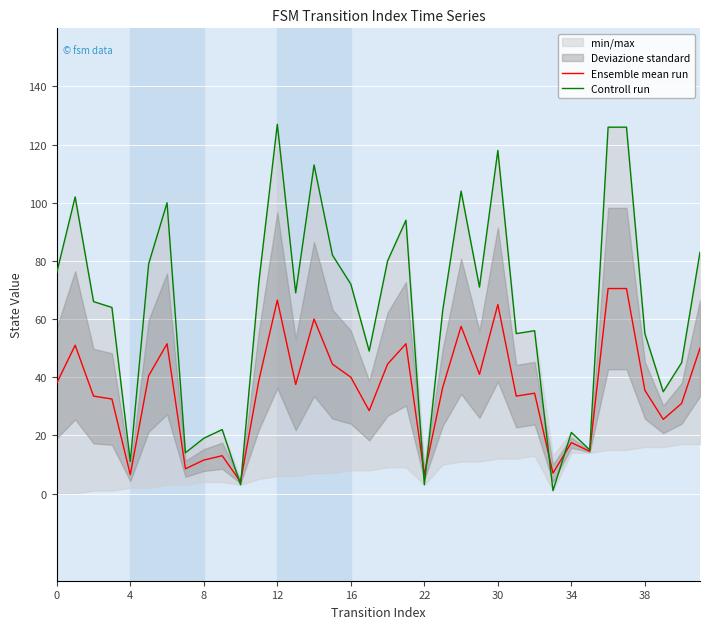

The value of Ensemble mean run at 4 is 6.5. True or false?

True